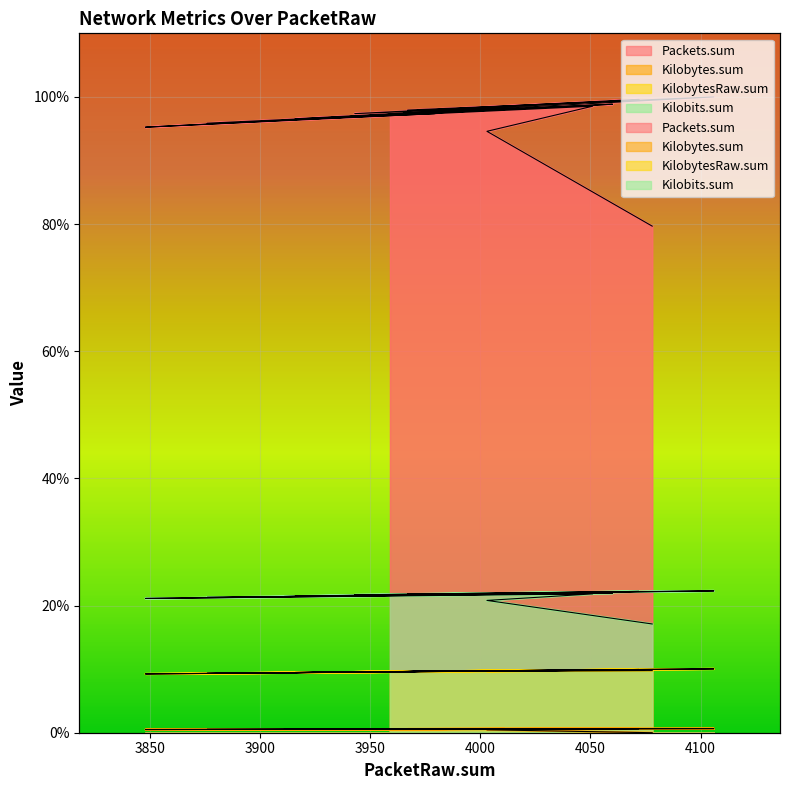

True or false: Packets.sum and Kilobytes.sum intersect in this chart.

False